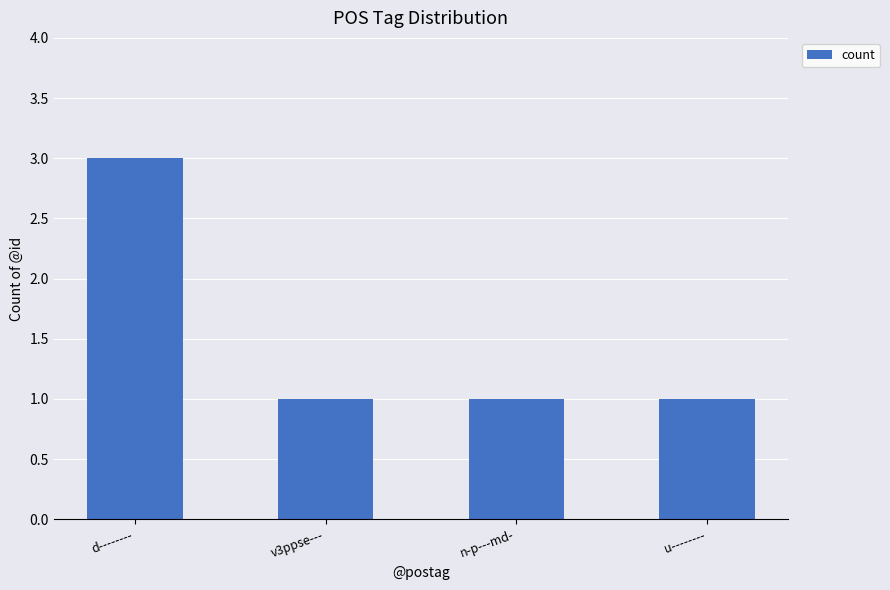

What is the minimum value shown in the chart?

1